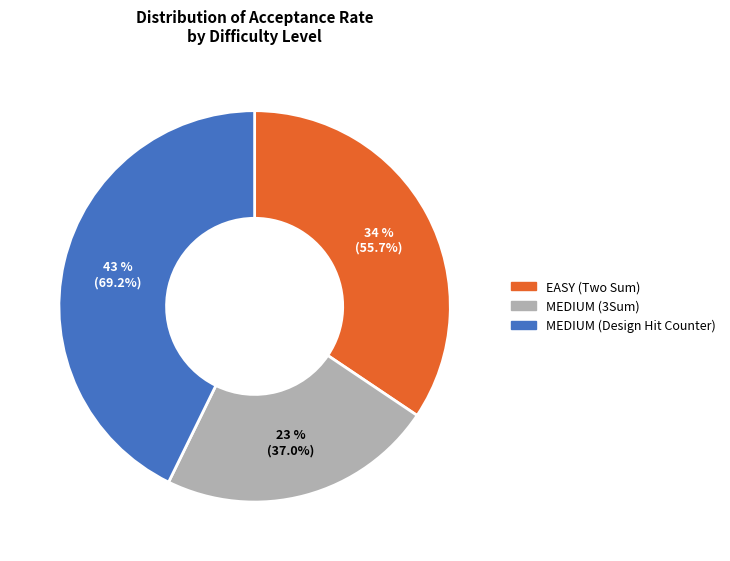

To the nearest percent, what percentage of the pie is MEDIUM (3Sum)?

23%